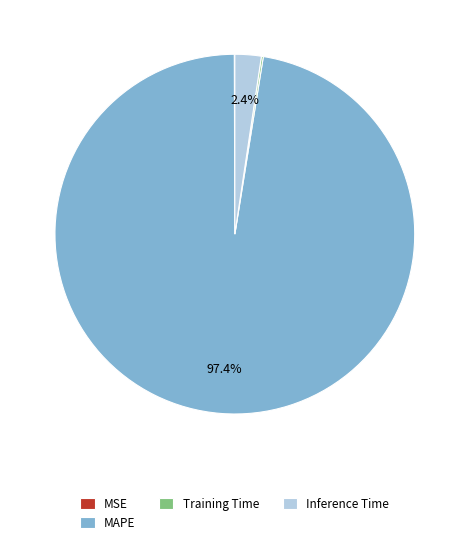

To the nearest percent, what portion does Inference Time represent?

2%